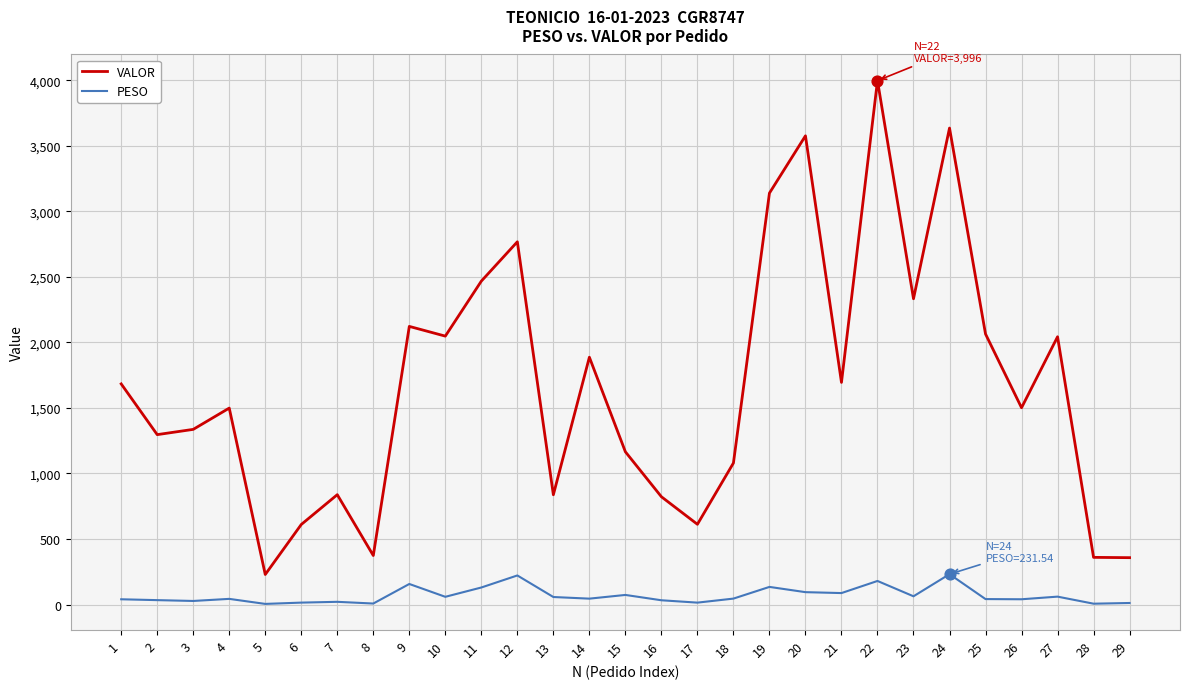

Between 20 and 28, which series saw the biggest shift?

VALOR